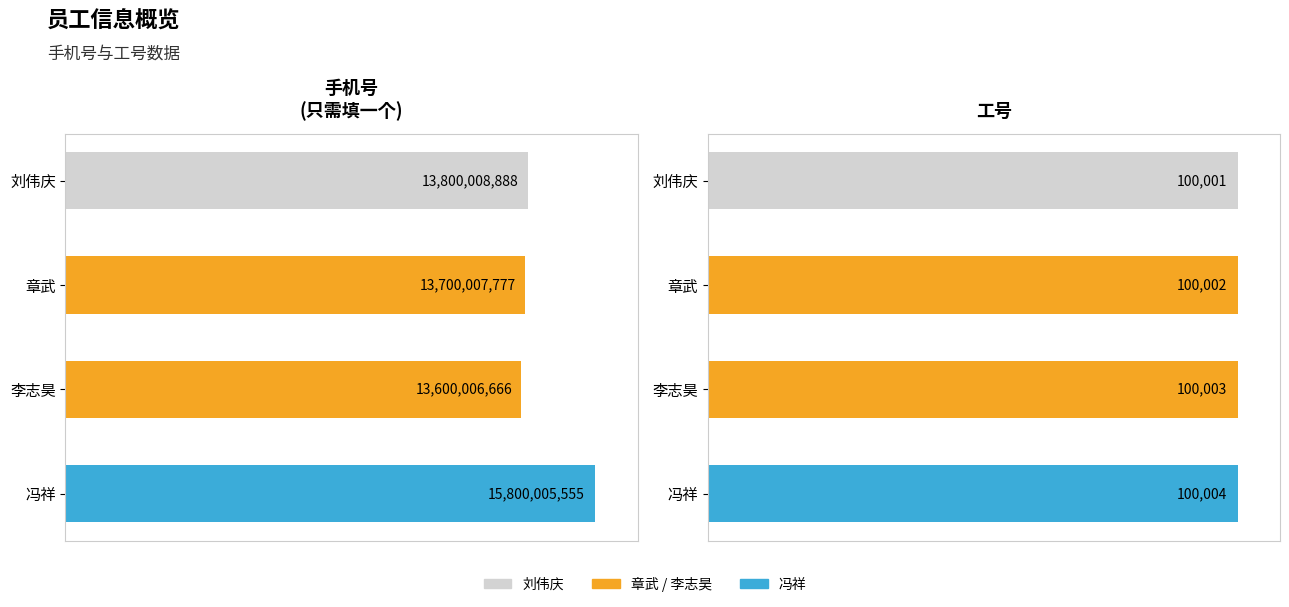

What is the smallest value displayed?

100001